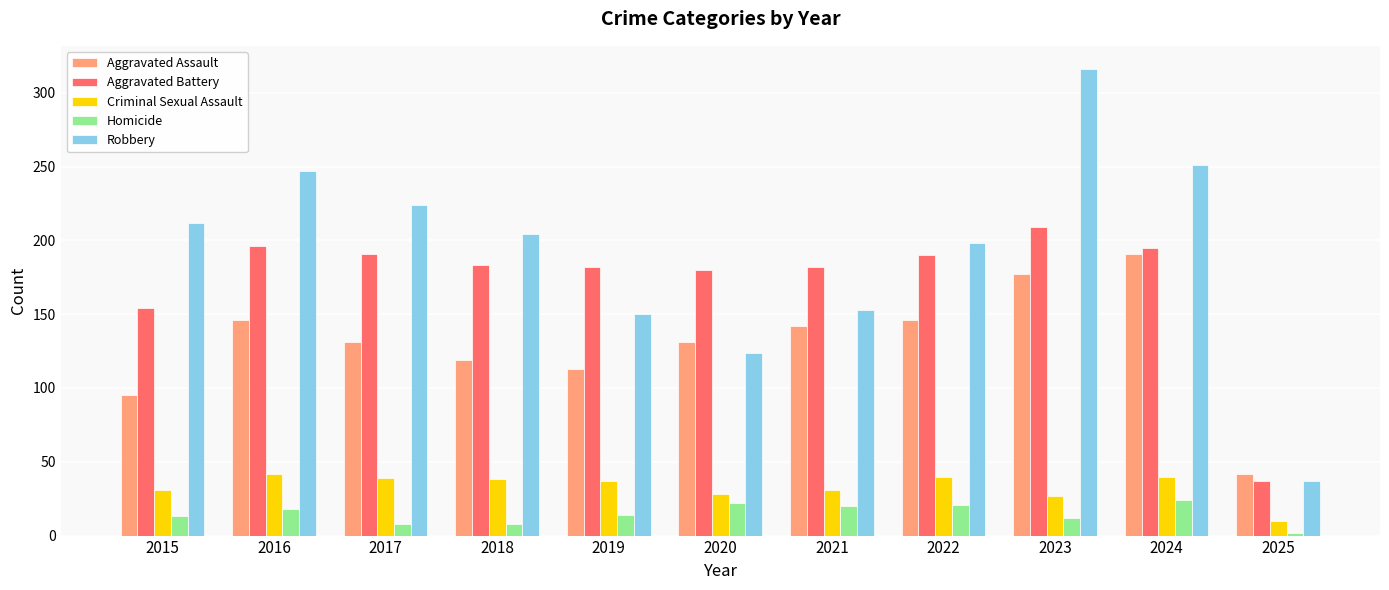

The value of Homicide at 2015 is 13. True or false?

True